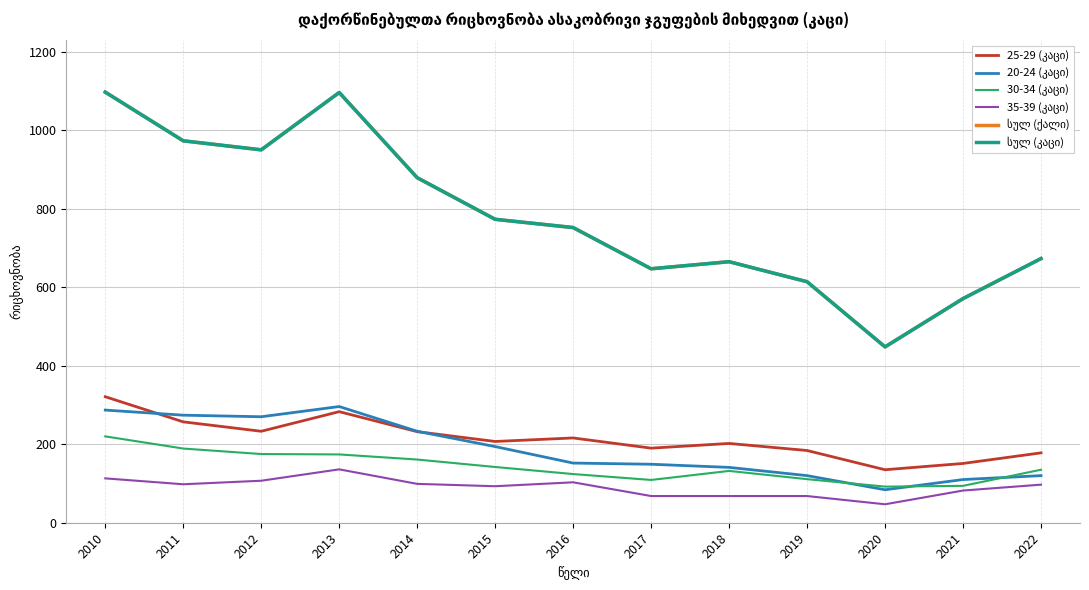

At 2016, list the series in order from smallest to largest.

35-39 (კაცი), 30-34 (კაცი), 20-24 (კაცი), 25-29 (კაცი), სულ (ქალი), სულ (კაცი)